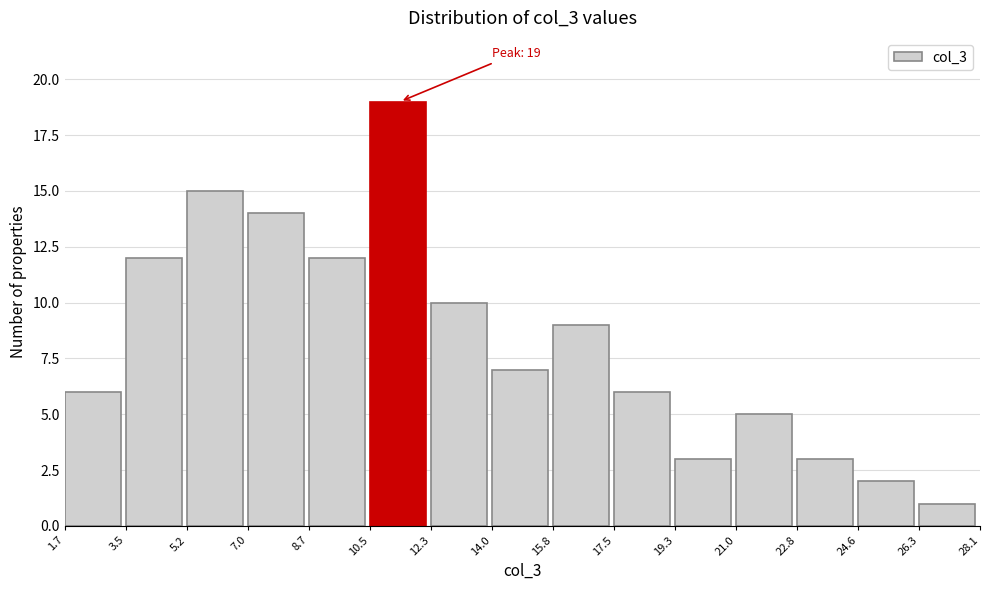

Over which range of the x-axis is the bar tallest?

10.5 to 12.3